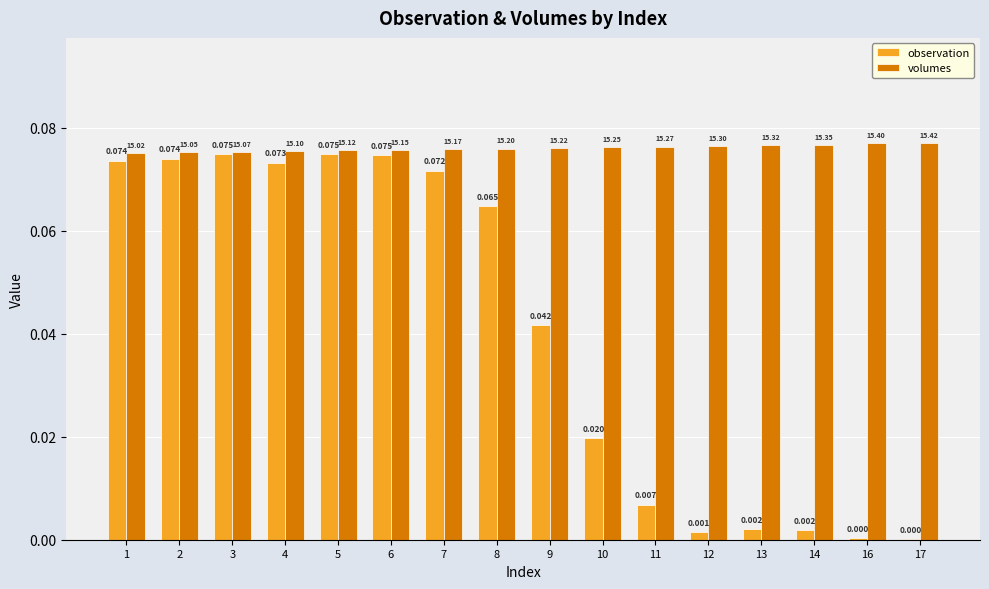

Is the value of volumes at 17 greater than the value of observation at 3?

Yes